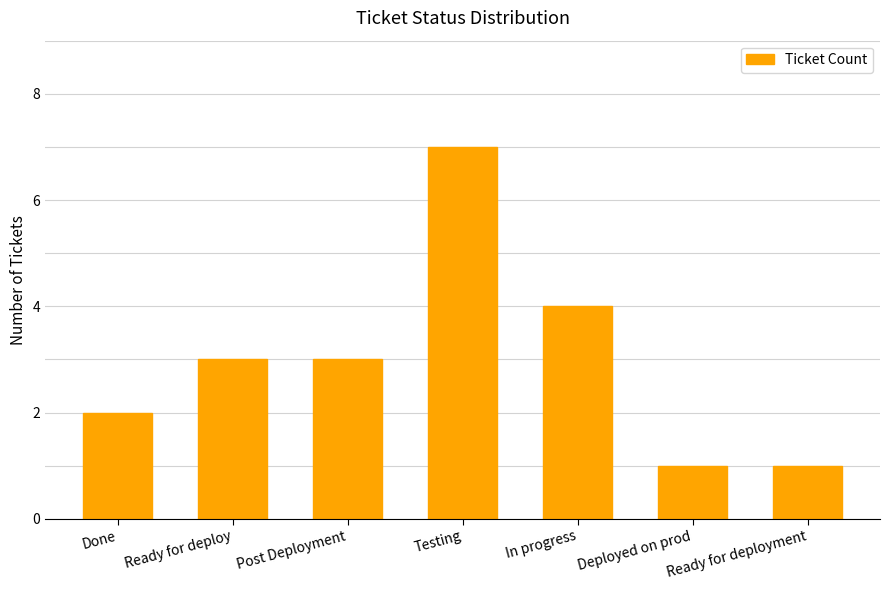

What is the average value?

3